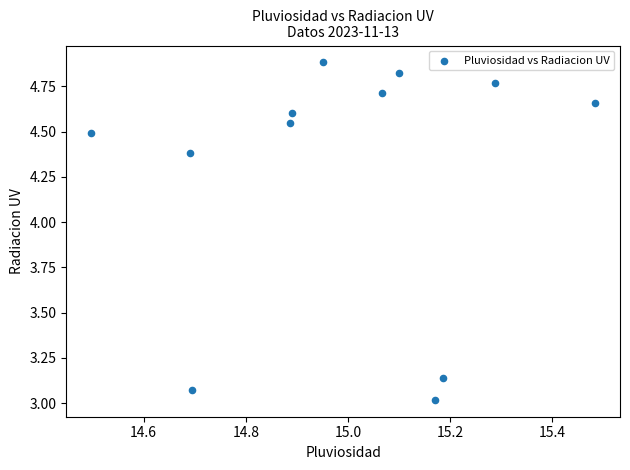

What is the range of Y values (max minus min)?

1.9